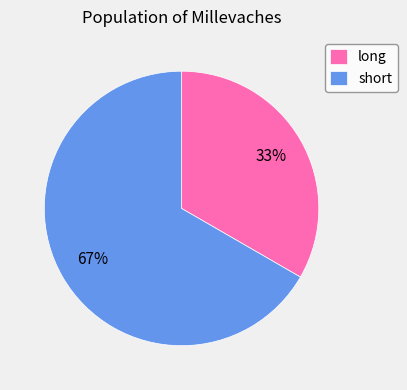

The long slice represents 33% of the pie. True or false?

True